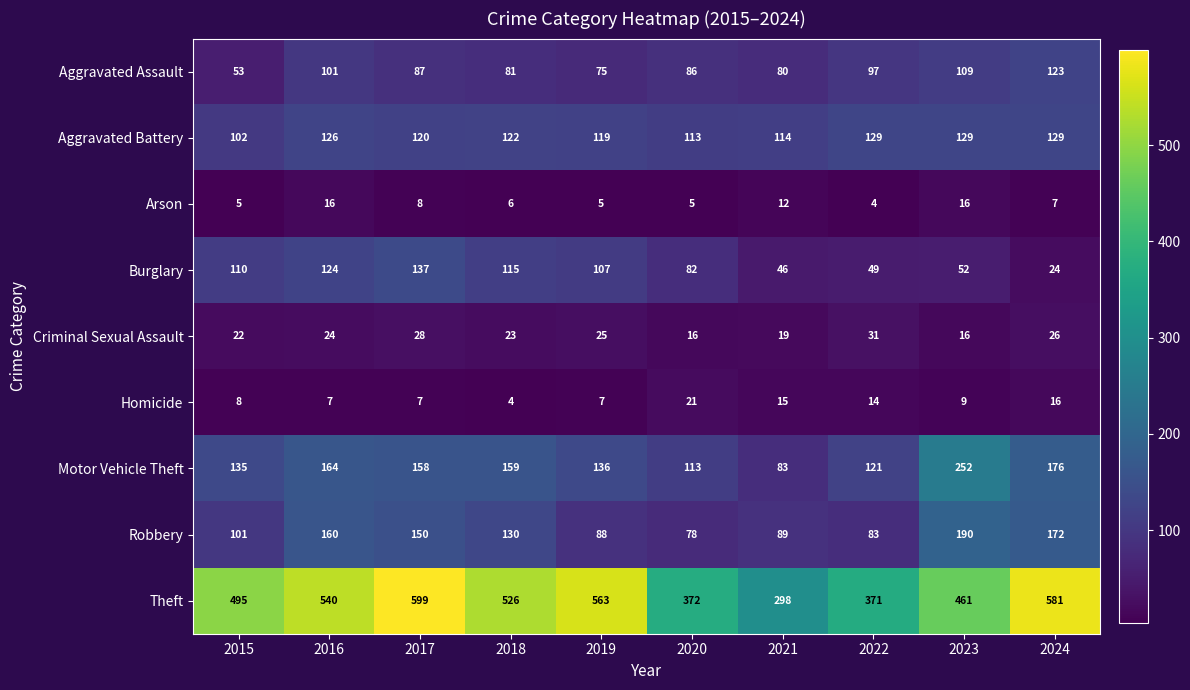

How many data points in Burglary are less than 107?

5